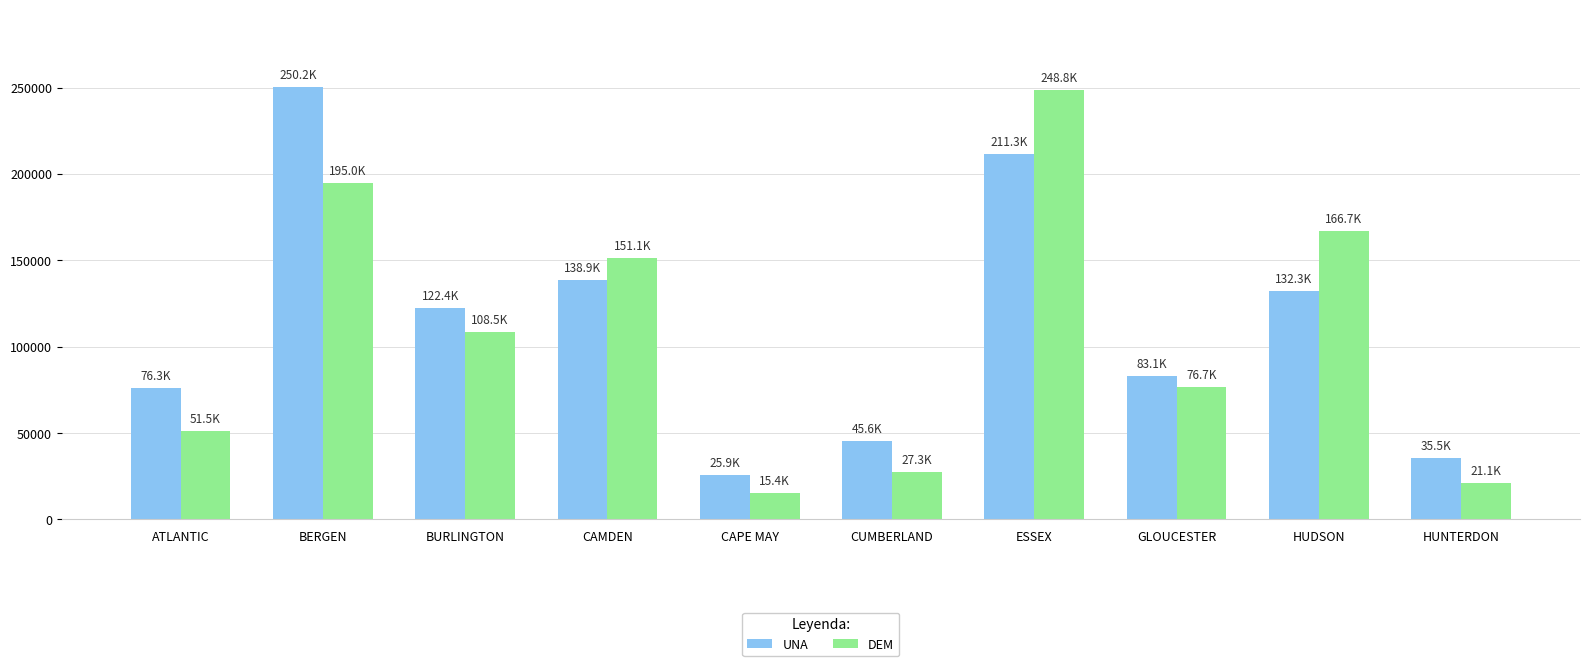

The value of DEM at ESSEX is 71282. True or false?

False